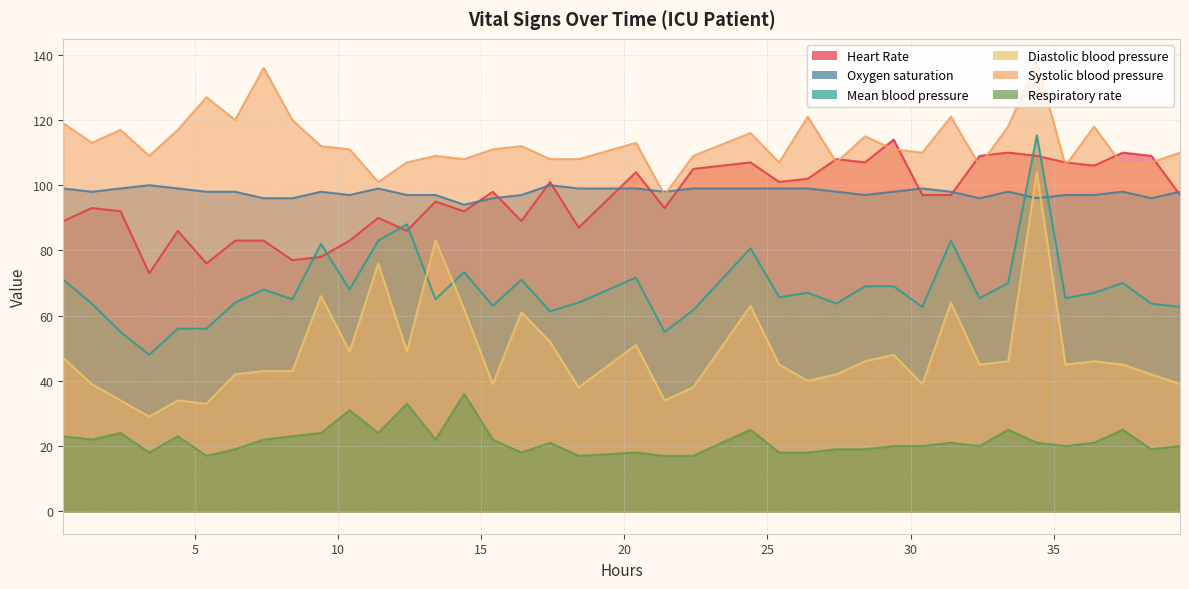

The value of Mean blood pressure at 35 is 113.6. True or false?

False